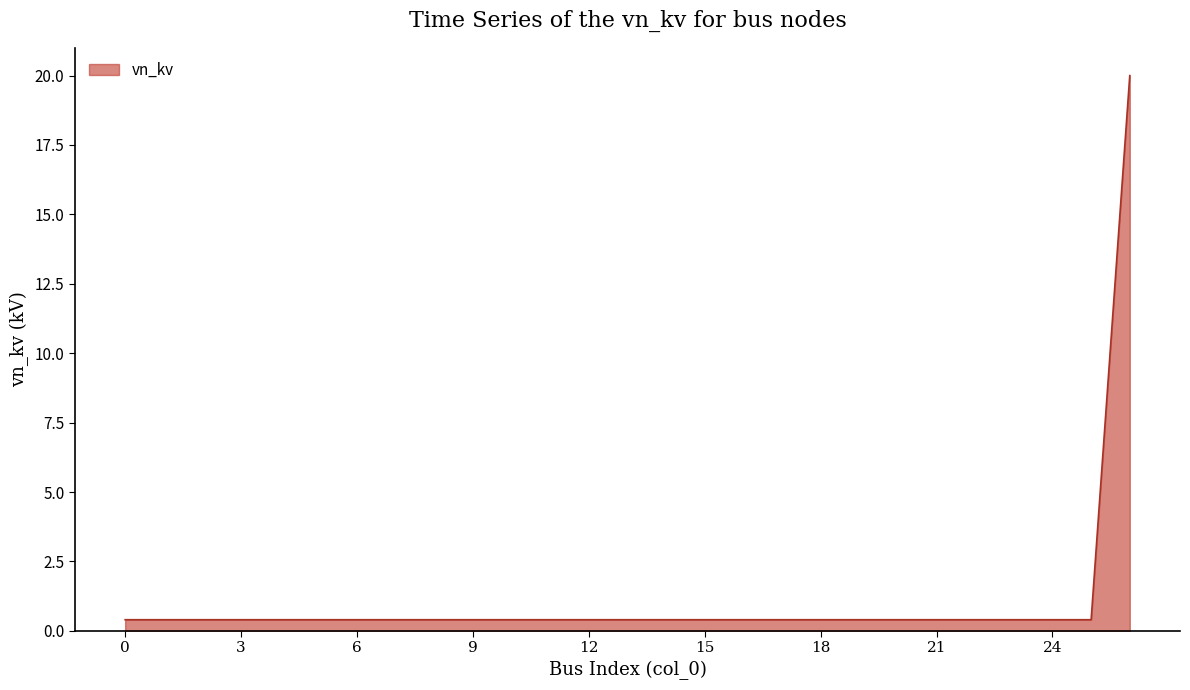

What is the difference between the maximum and minimum values?

19.6